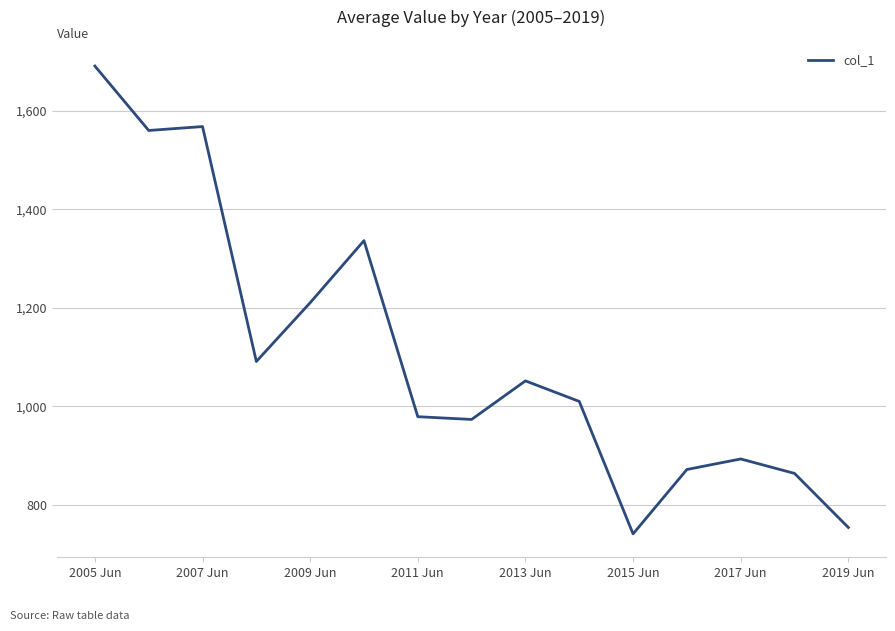

What is the minimum value shown in the chart?

741.2